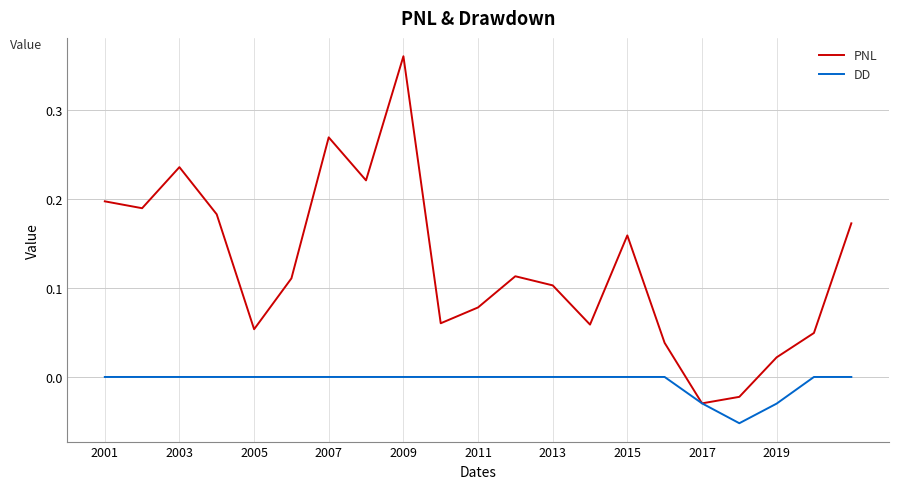

Which series has the largest total across all categories?

PNL